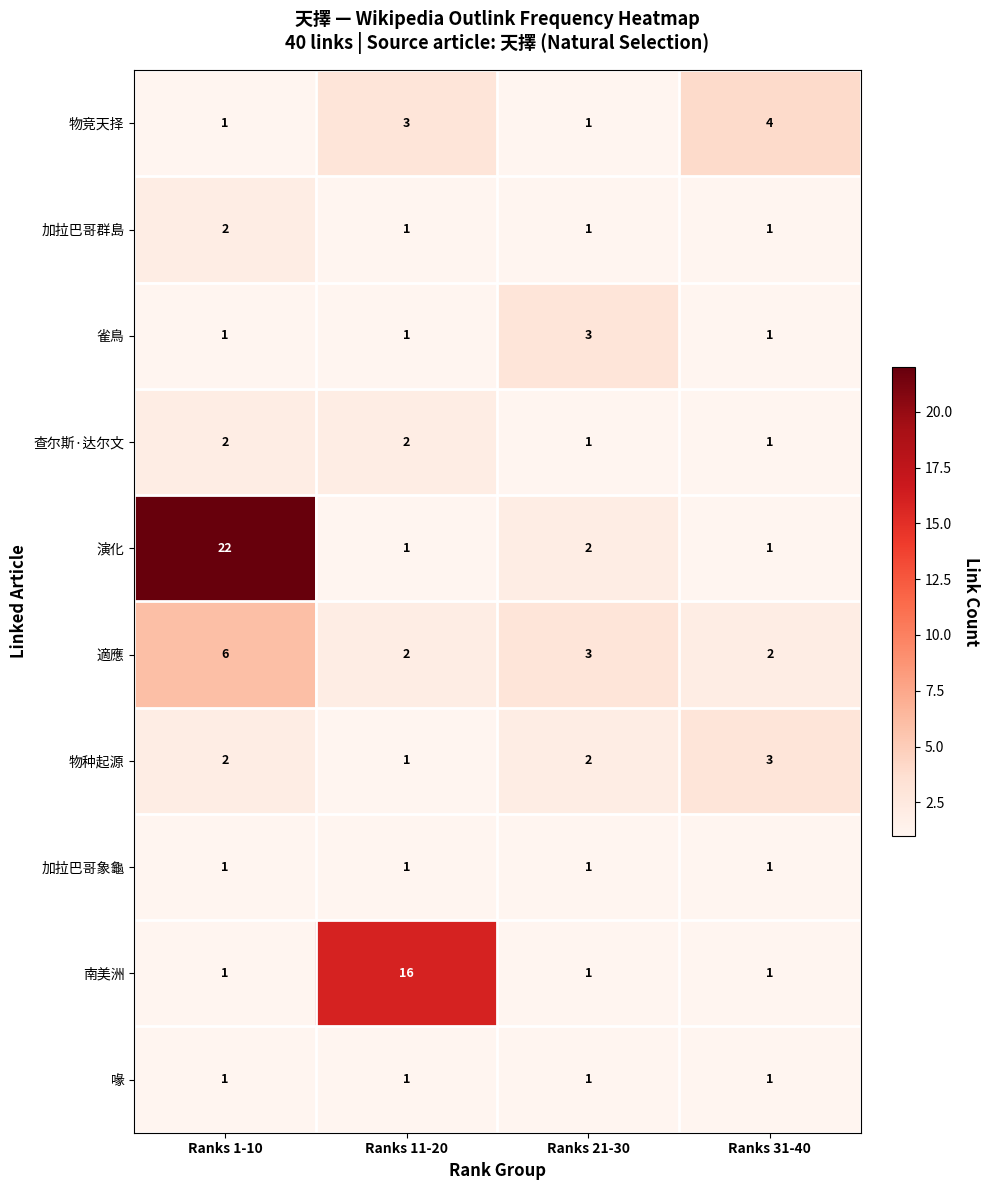

Which series has the largest range (max minus min)?

演化